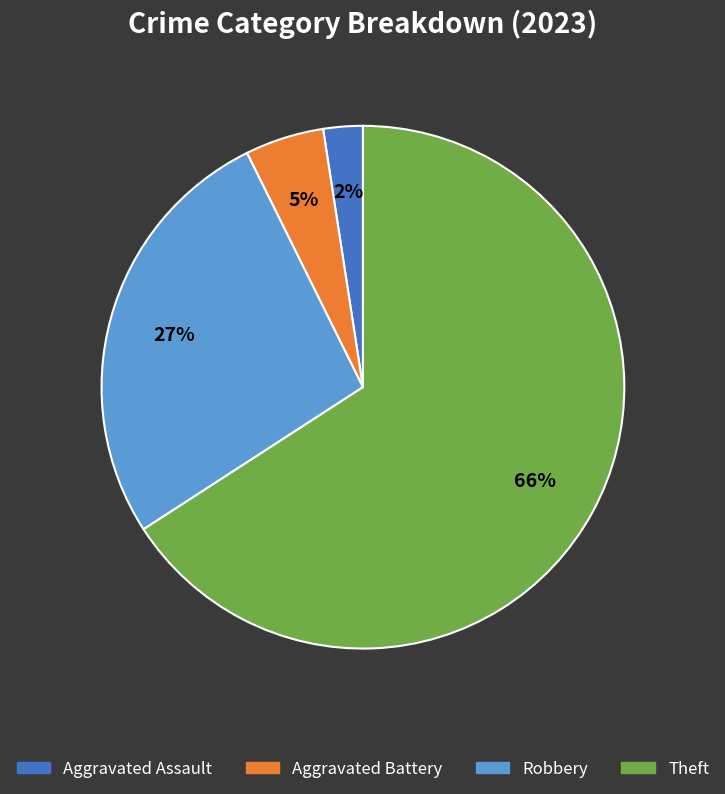

To the nearest percent, what is the average slice percentage?

25%